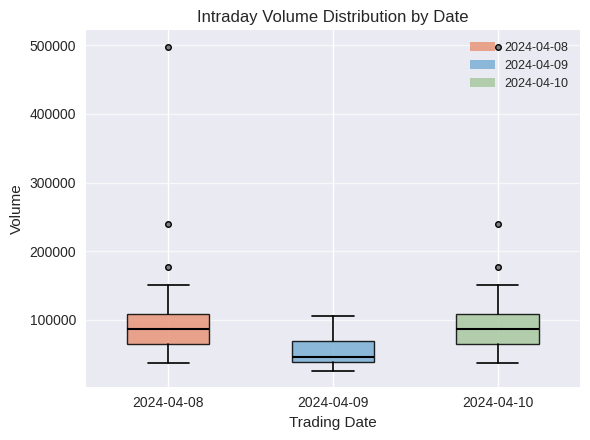

Reading left to right, transcribe this box plot: for each box, give where its median line is, the range the box spans, and where its two whiskers end, as read against the y-axis. The values are not printed on the chart, so give them approximately, as read against the axis.

2024-04-08: median 90000, box 60000 to 110000, whiskers 40000 to 150000
2024-04-09: median 50000, box 40000 to 70000, whiskers 30000 to 110000
2024-04-10: median 90000, box 60000 to 110000, whiskers 40000 to 150000